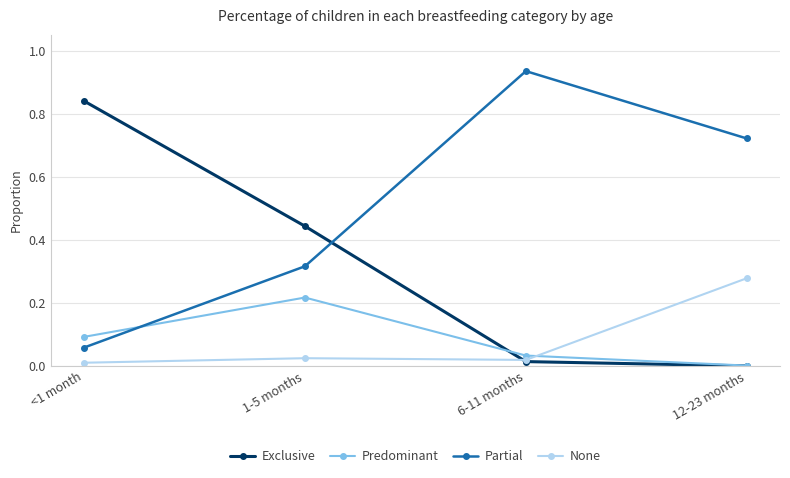

What are all the series names shown in the legend?

Exclusive, Predominant, Partial, None